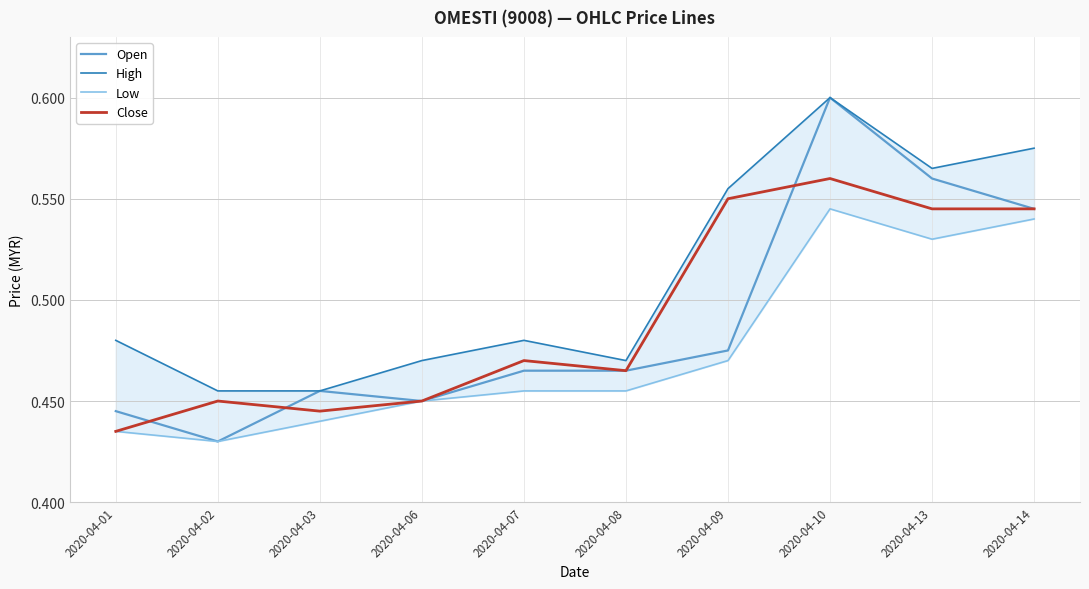

What is the sum of the Low values at 2020-04-14 and 2020-04-03?

1.0